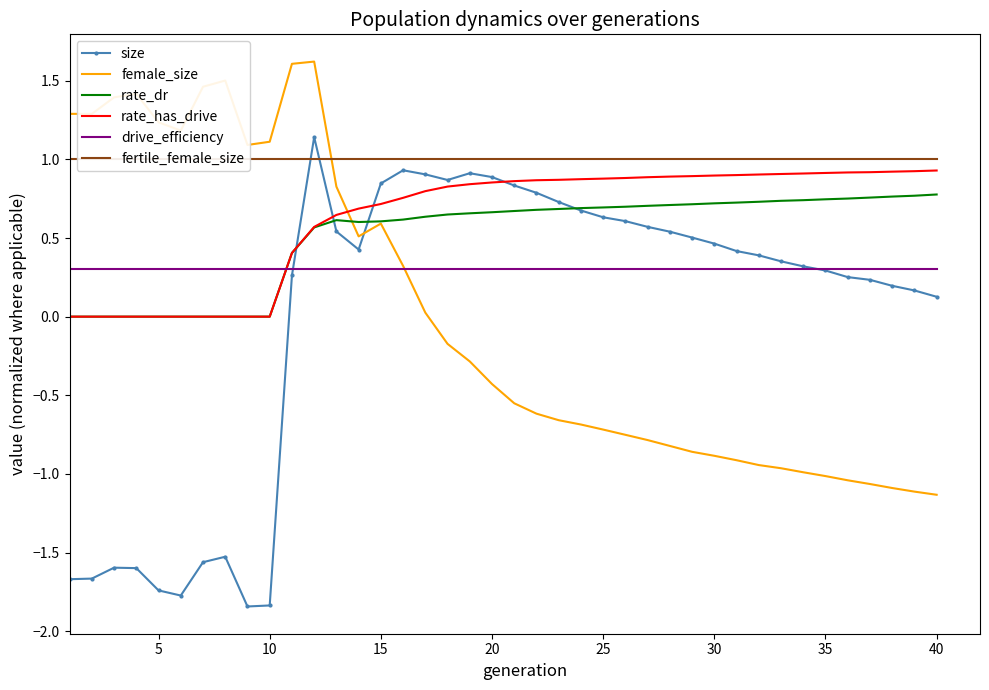

How many lines are shown in the chart?

6